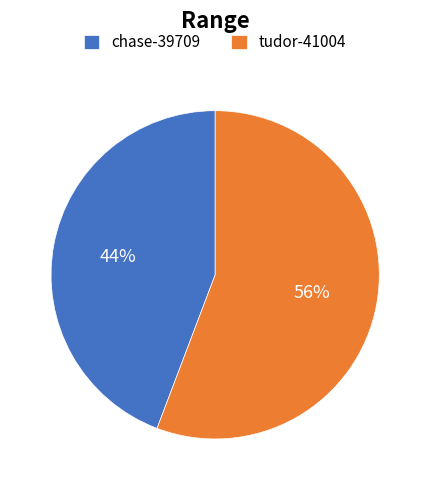

To the nearest percent, what portion does chase-39709 represent?

44%